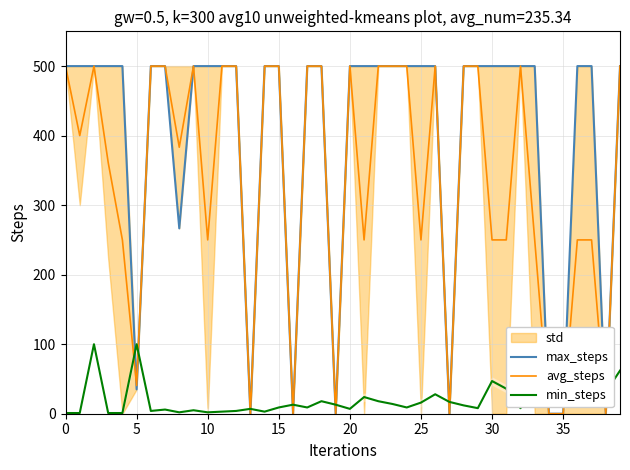

Is this an area chart (filled region under the line)?

No